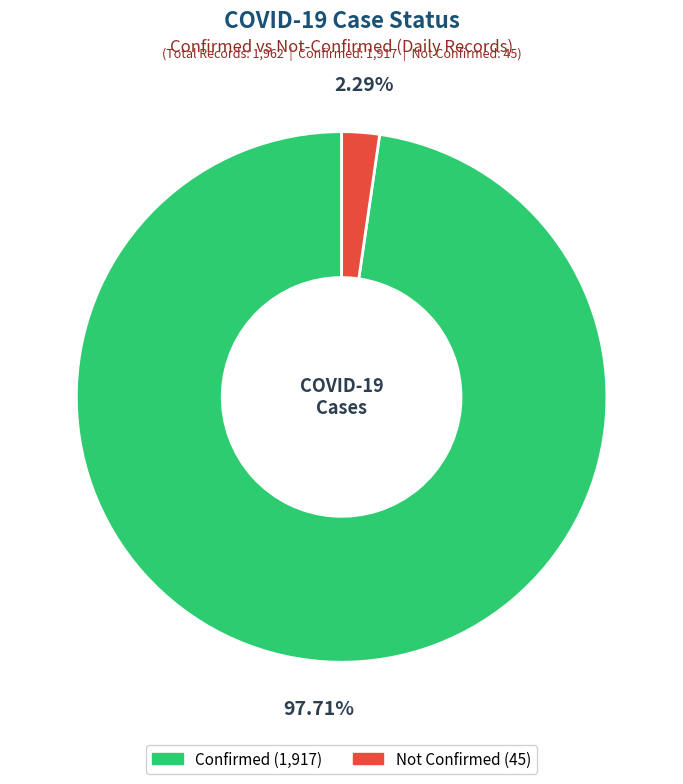

Rank the categories by value from highest to lowest.

Confirmed, Not Confirmed